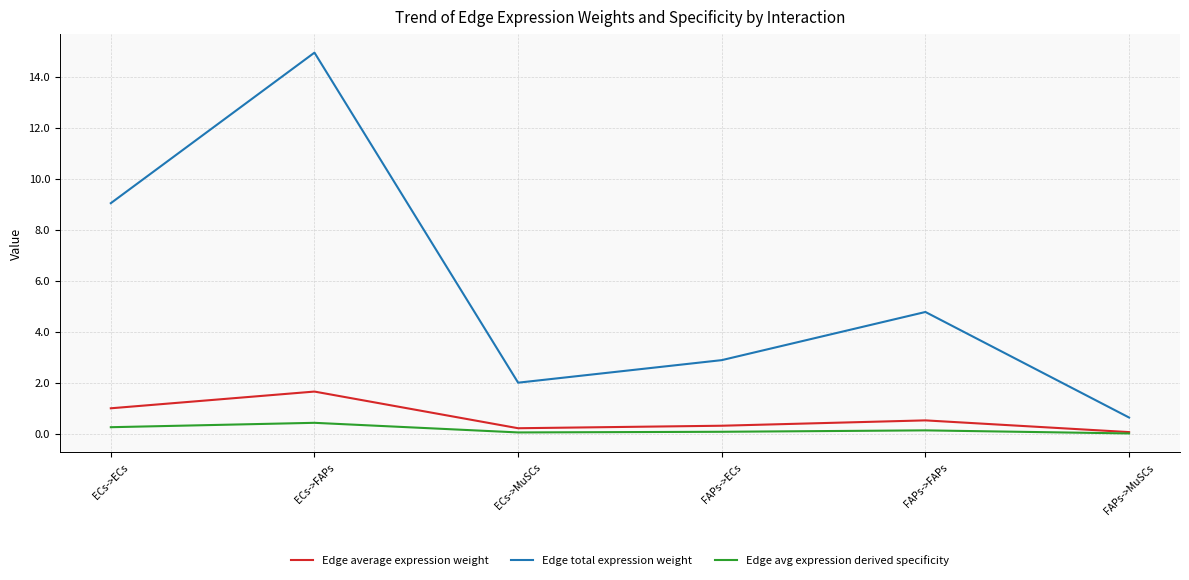

What is the greatest value displayed?

14.9